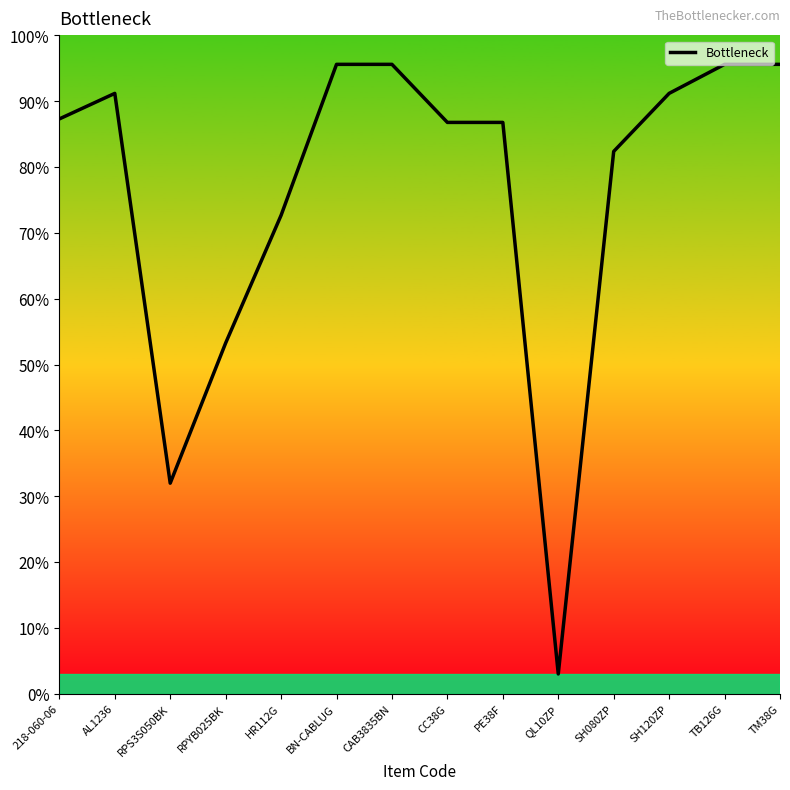

What is the change in value from PE38F to TM38G?

+0.1